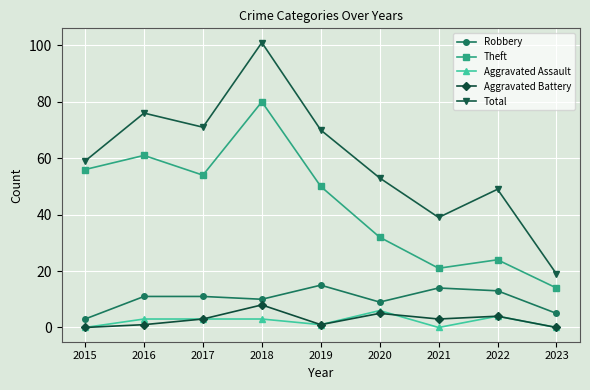

Count the Aggravated Assault values in the range 0 to 3.

7